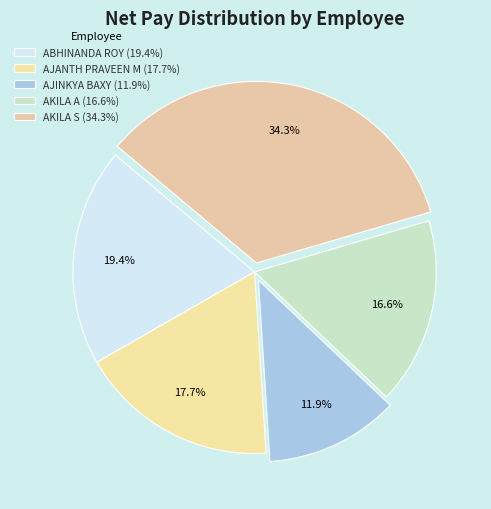

What is the smallest slice in the pie chart?

AJINKYA BAXY